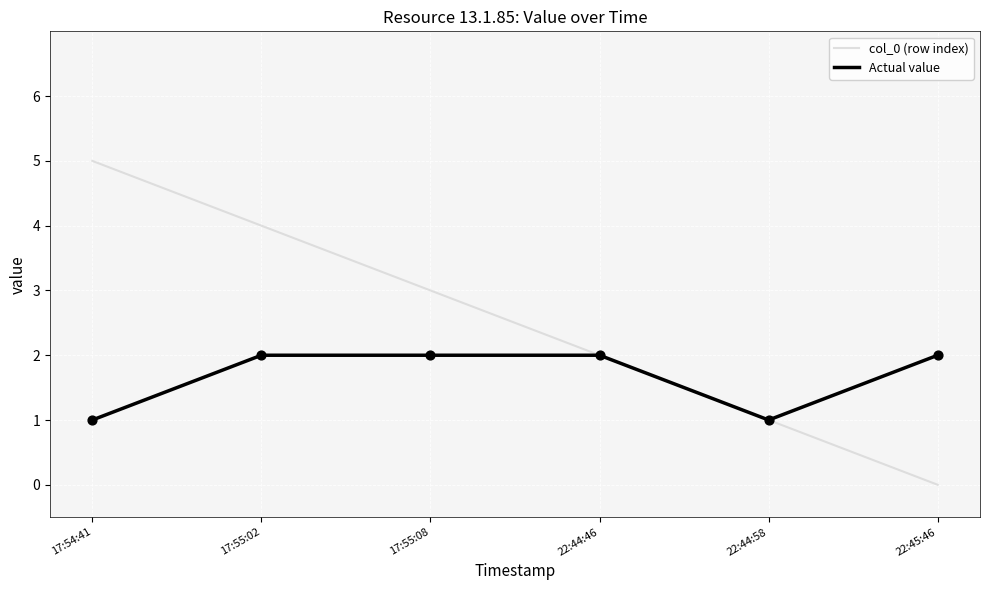

Is the value of col_0 (row index) at 17:54:41 greater than the value of Actual value at 22:44:46?

Yes